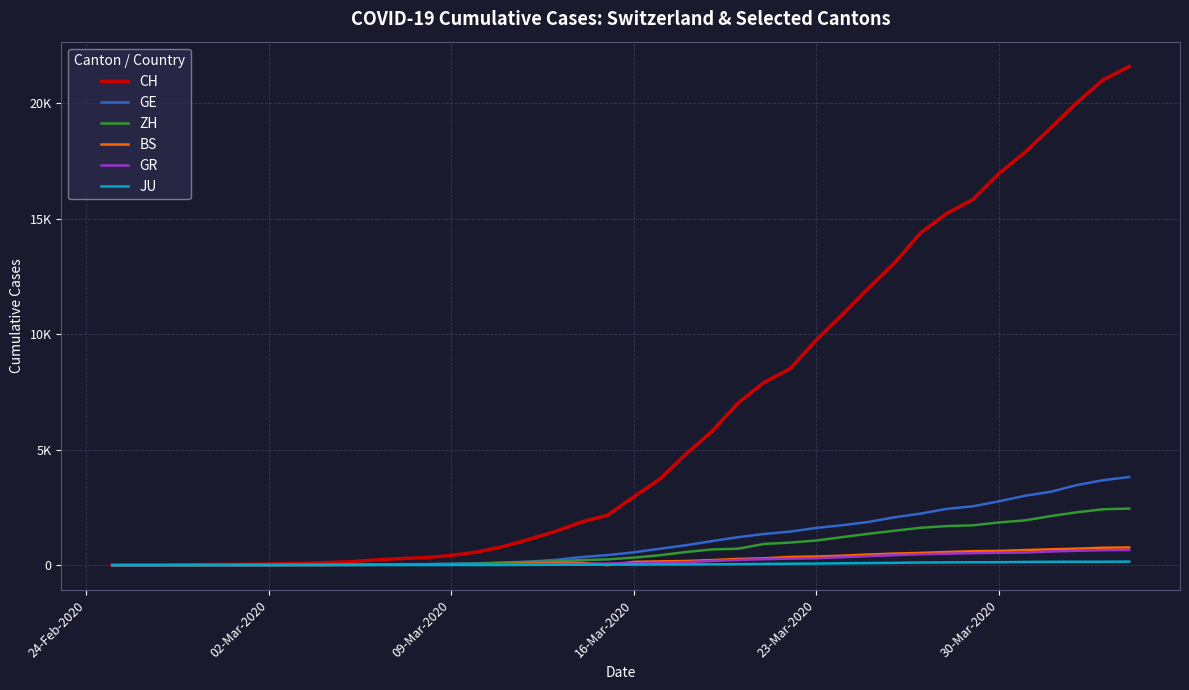

What are all the series names shown in the legend?

CH, GE, ZH, BS, GR, JU